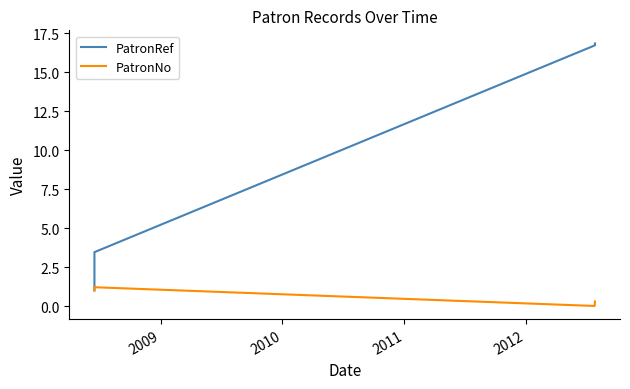

What is the label of the 9th point from the right?

2012